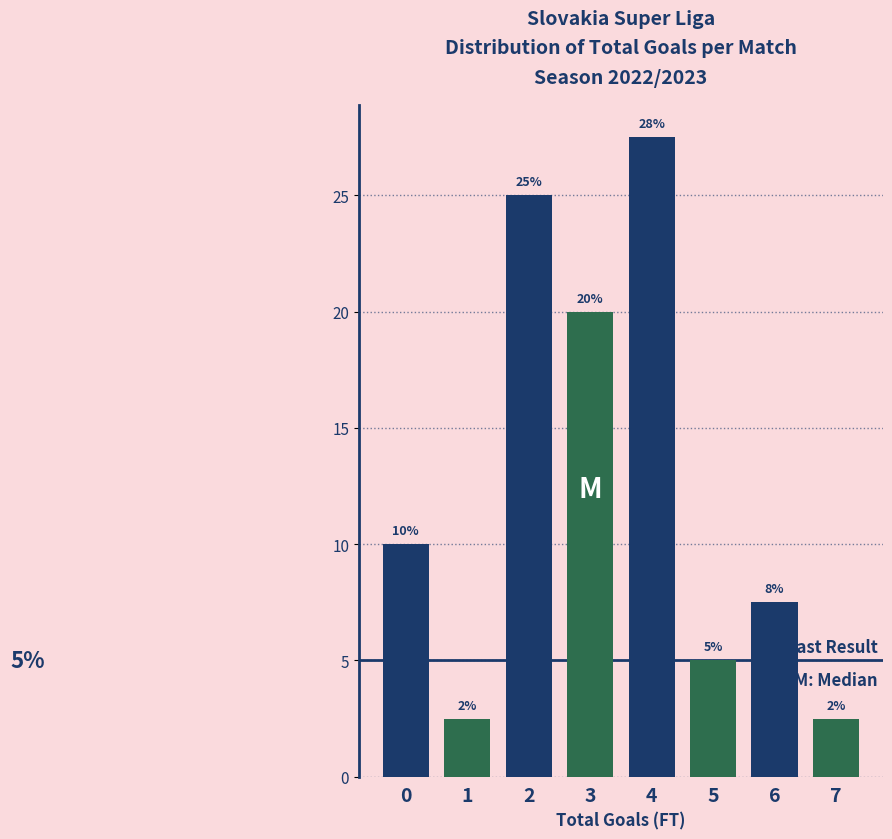

Over which range of the x-axis is the bar tallest?

3.5 to 4.5